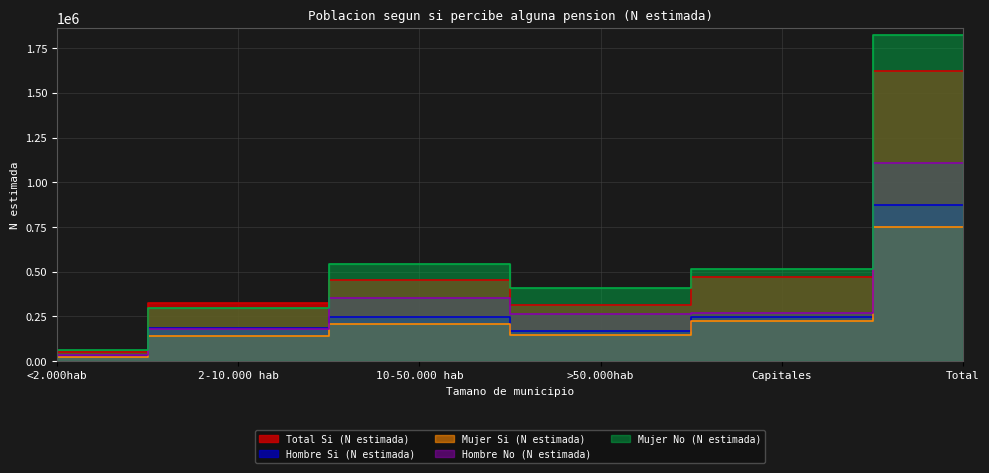

In Hombre Si (N estimada), how many points are lower than both neighbors (excluding endpoints)?

1